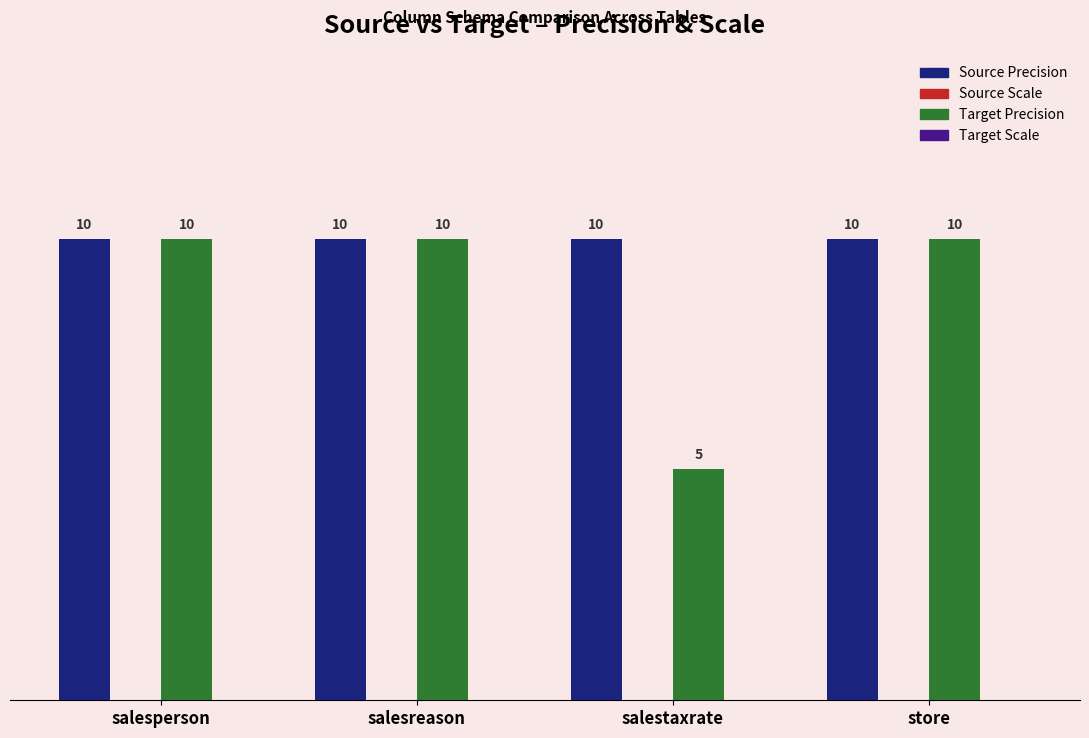

At which category does the chart reach its minimum across all series?

salestaxrate